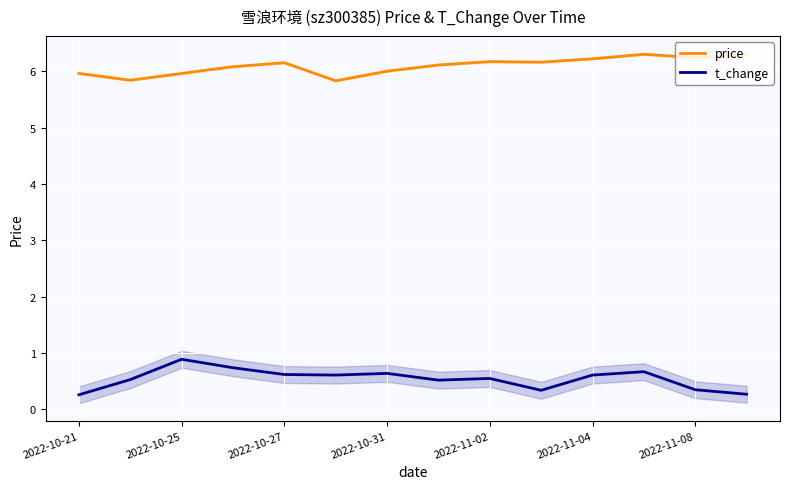

True or false: t_change and price cross at least once.

False